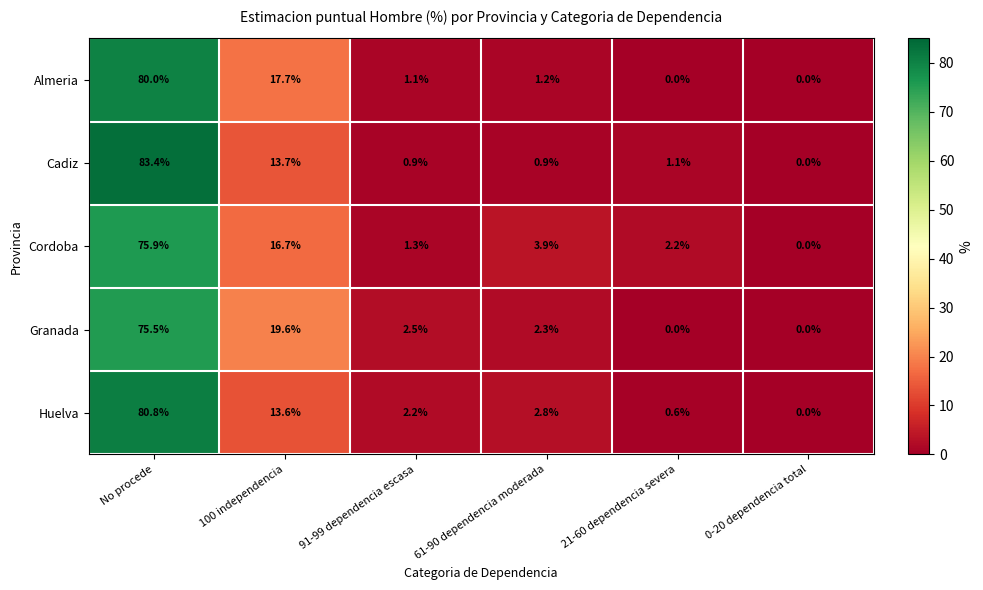

Where does the Cordoba series first go above 3?

No procede